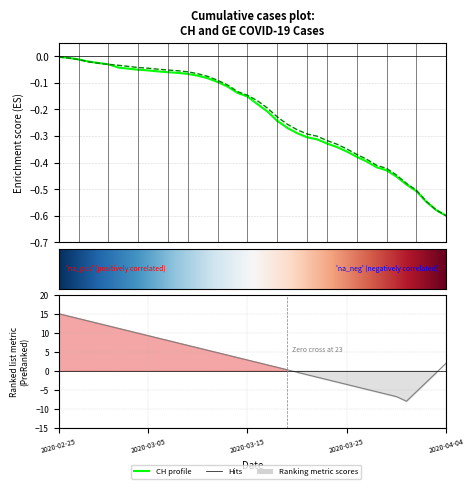

True or false: CH has more than 2 interior local peaks.

False